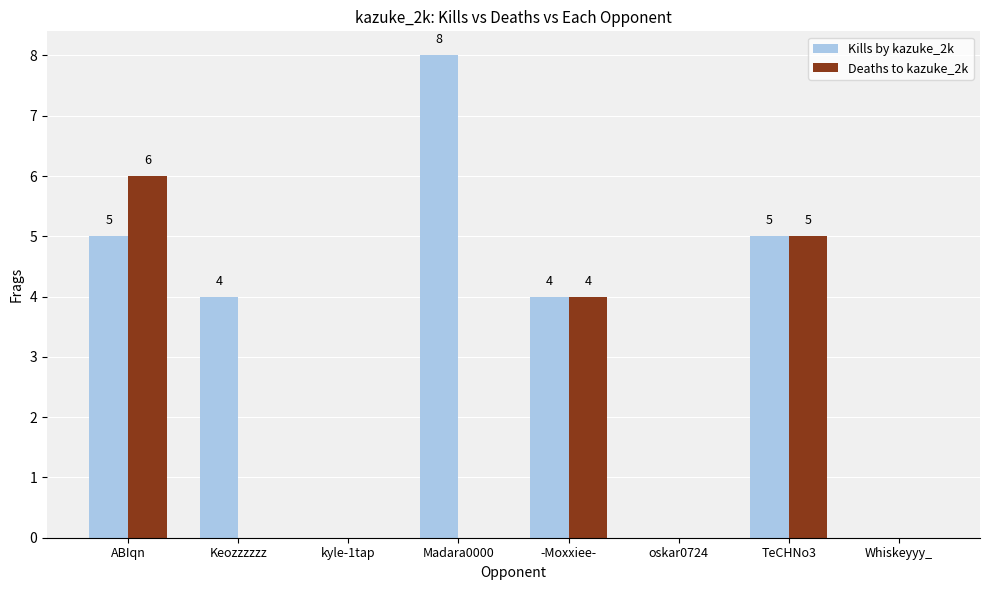

Is the value of Kills by kazuke_2k at Madara0000 greater than the value of Deaths to kazuke_2k at Keozzzzzz?

Yes